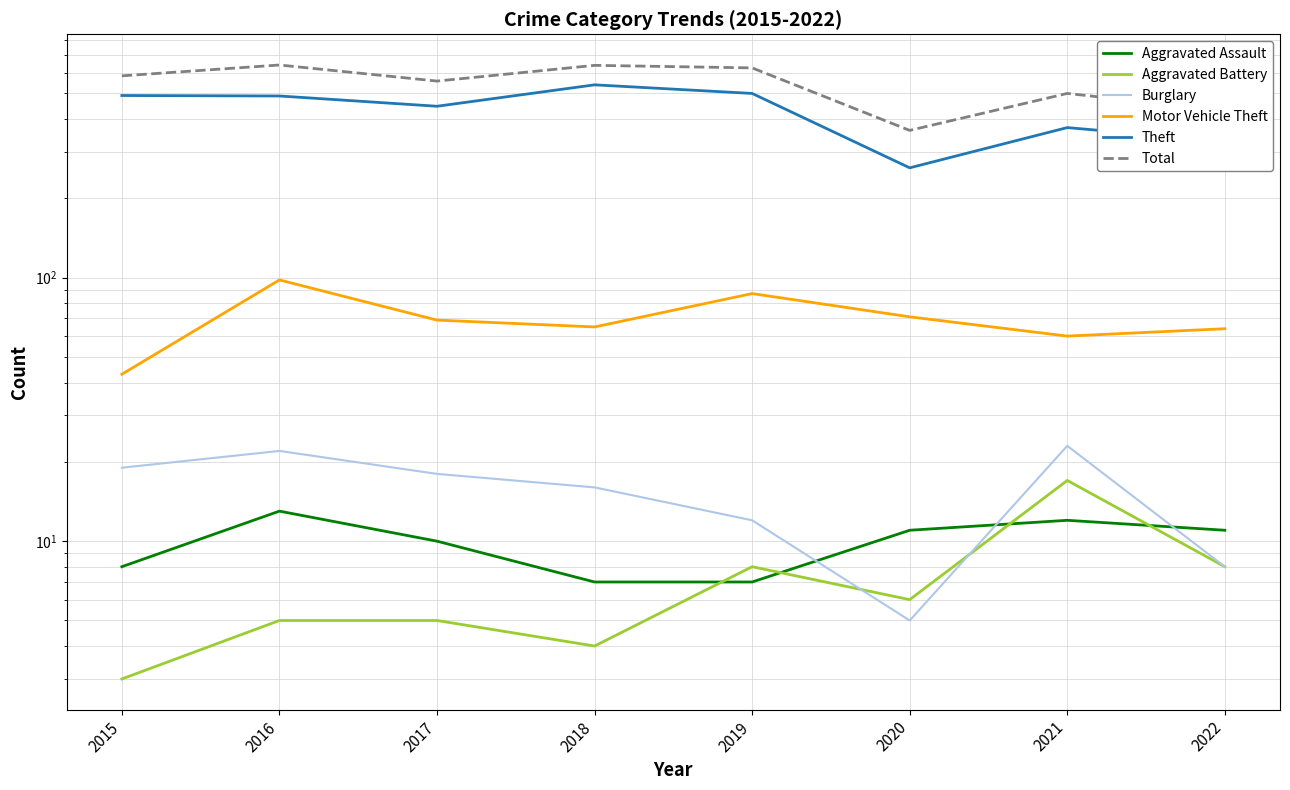

How many lines are shown in the chart?

6